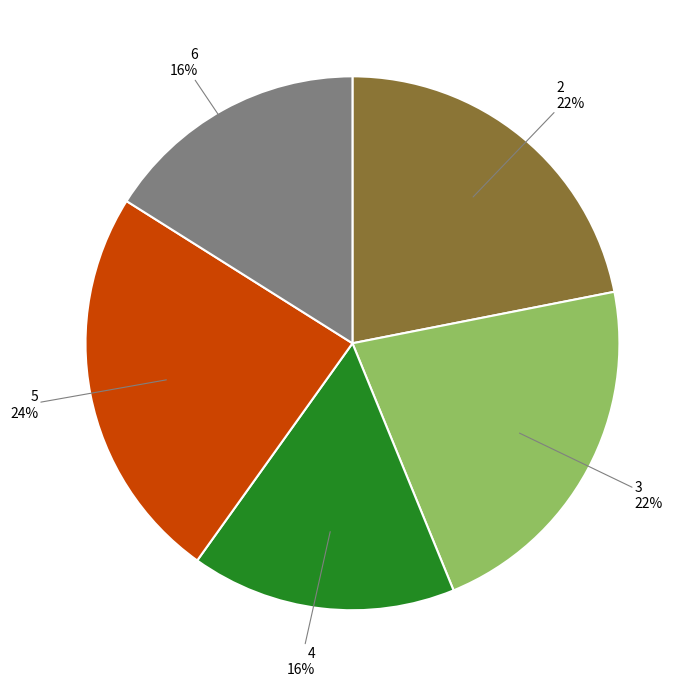

Does any single category account for the majority?

No